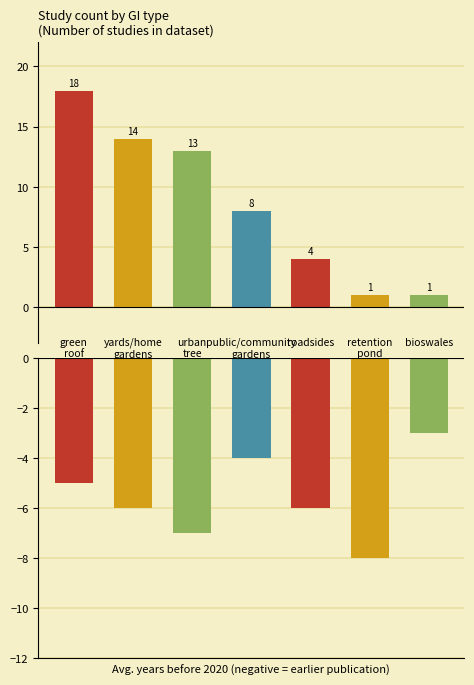

What is the maximum value shown in the chart?

18